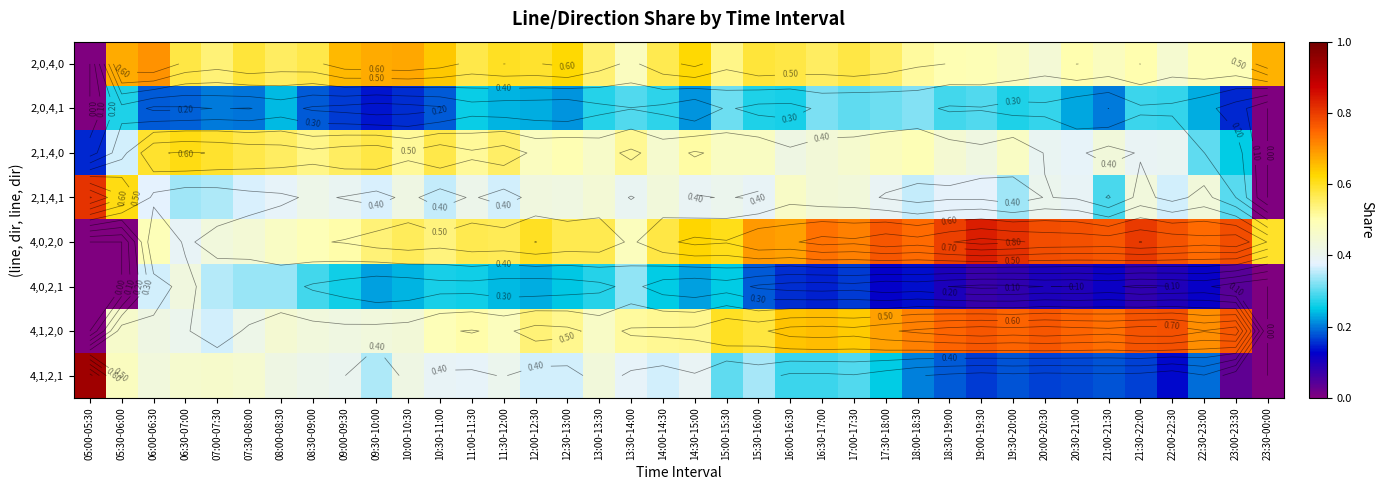

Which series has the largest total across all categories?

4,0,2,0